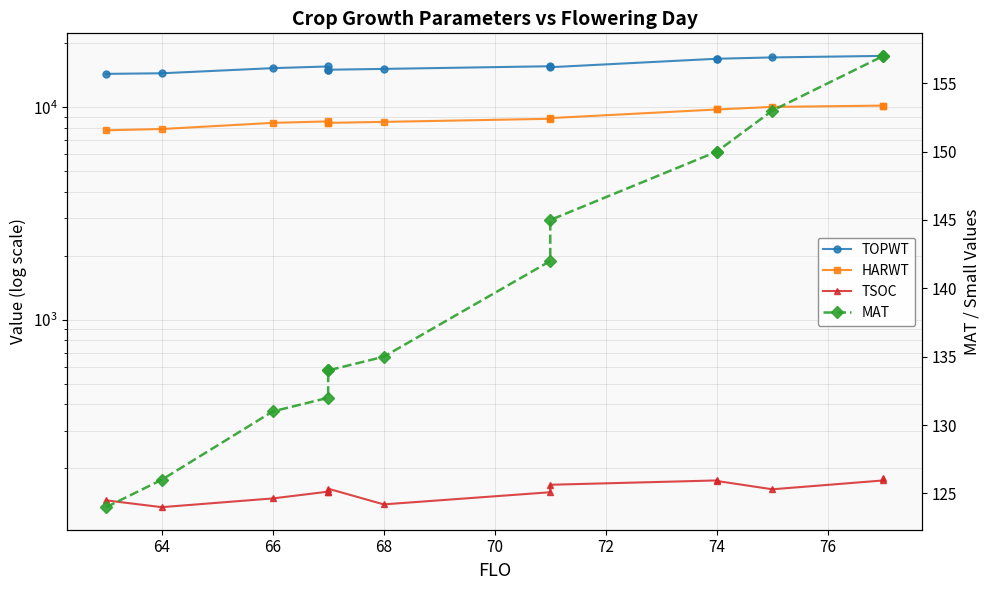

True or false: HARWT and MAT cross at least once.

False